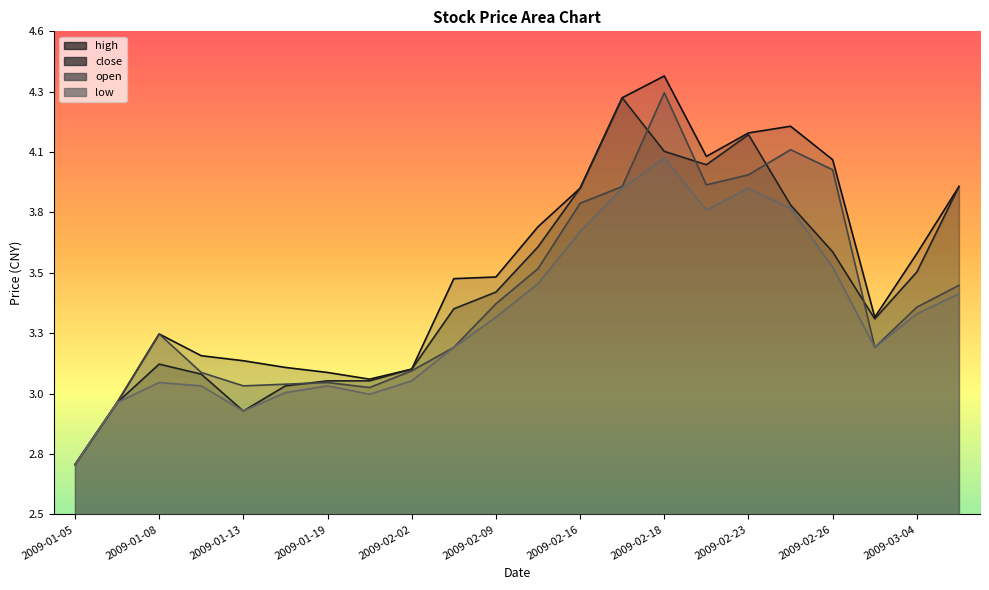

The value of open at 2009-02-17 is 3.9. True or false?

True